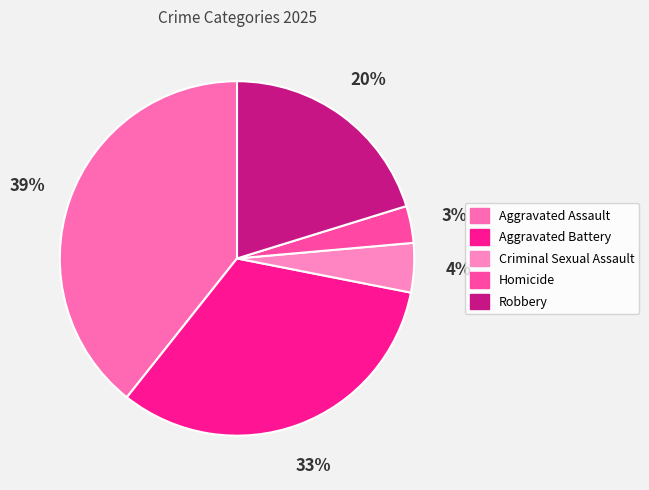

What is the largest slice in the pie chart?

Aggravated Assault